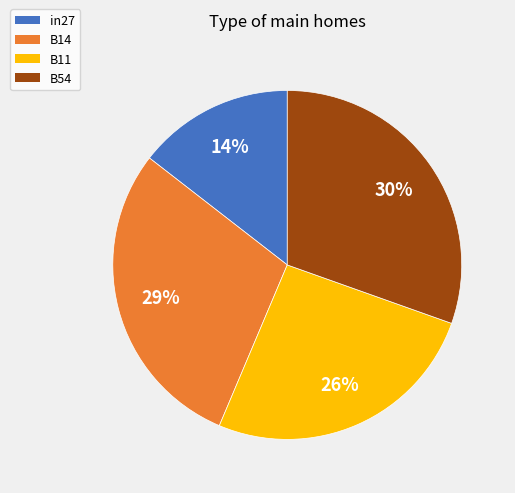

Does any single category account for the majority?

No